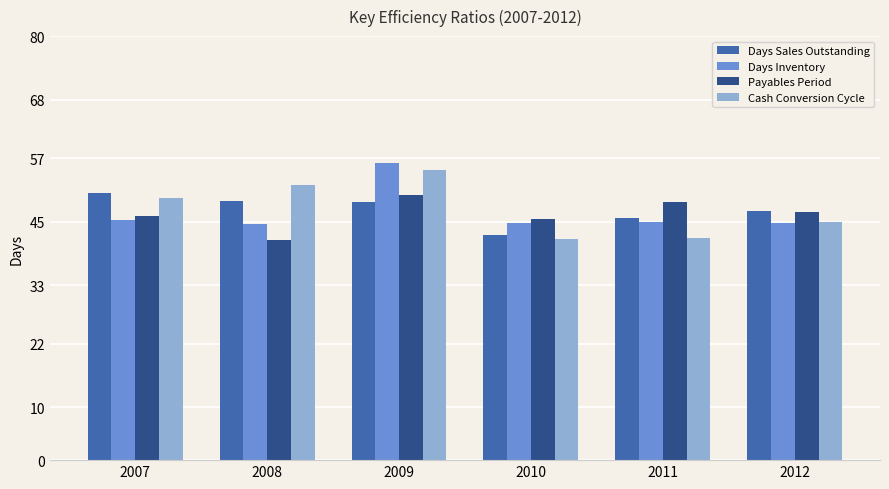

What is the total value across all series at 2011?

181.3